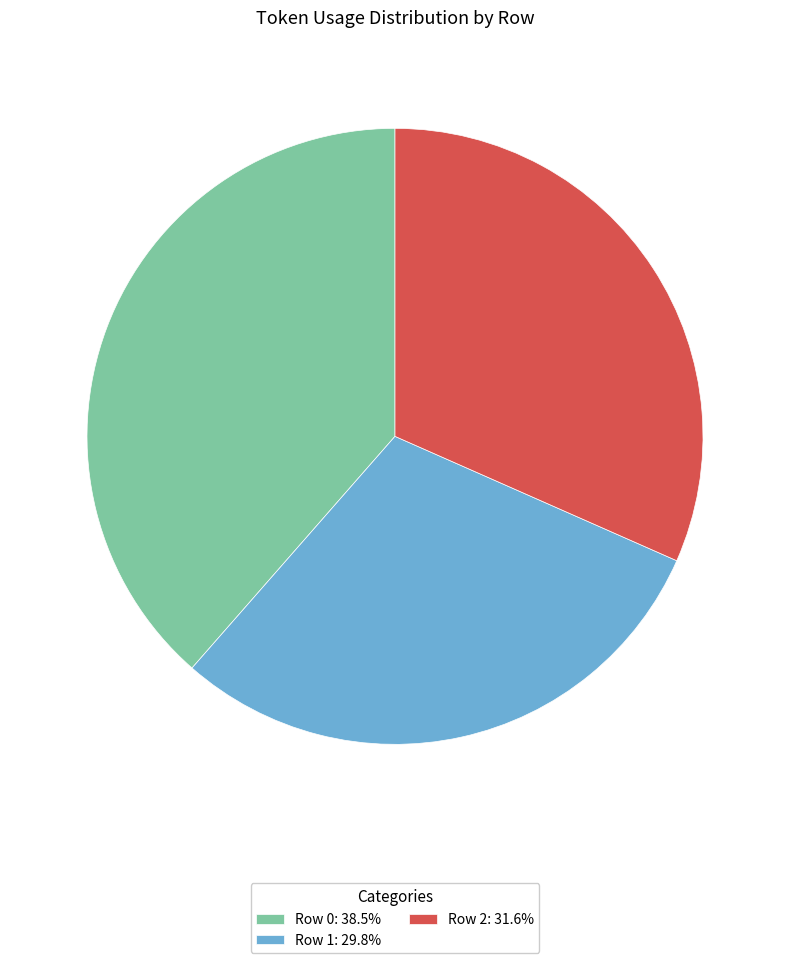

How many slices are in this pie chart?

3